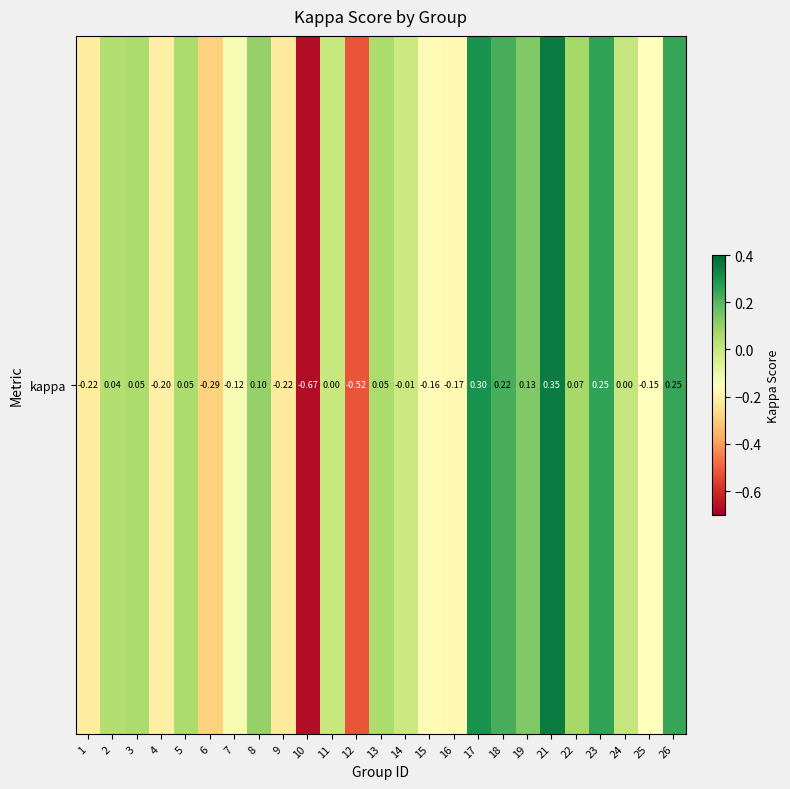

The value at 18 is 0.1. True or false?

False